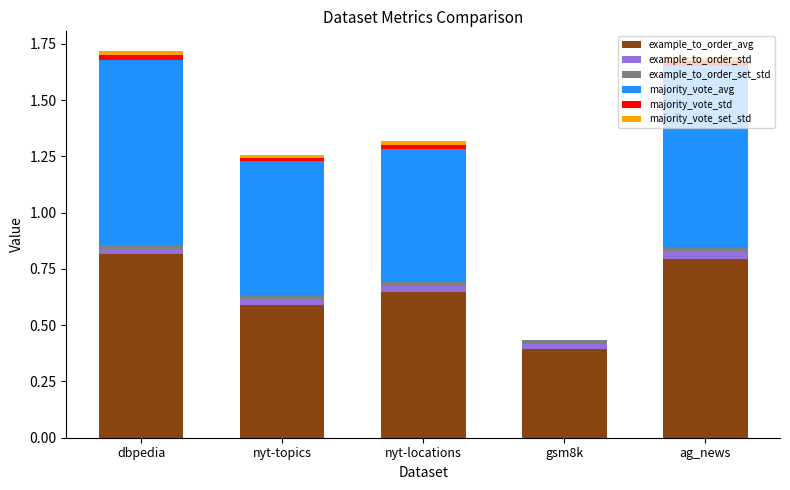

The example_to_order_avg series shows 0.5 at dbpedia. True or false?

False